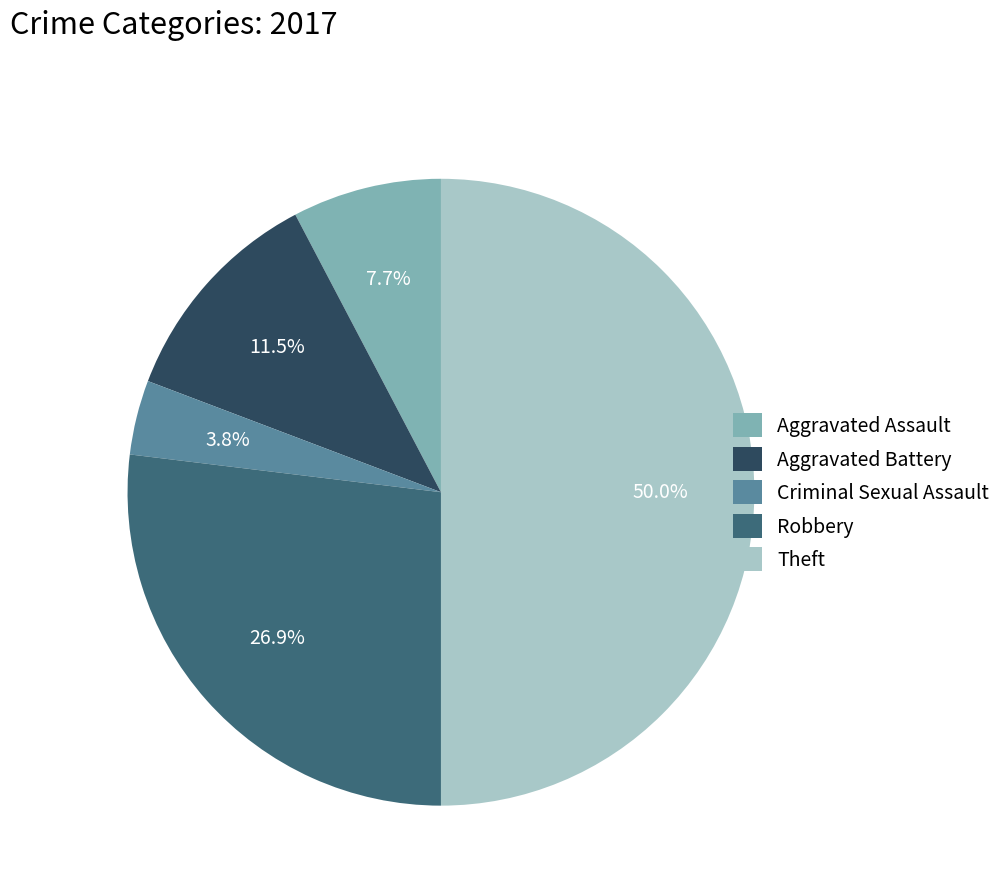

How many slices are in this pie chart?

5